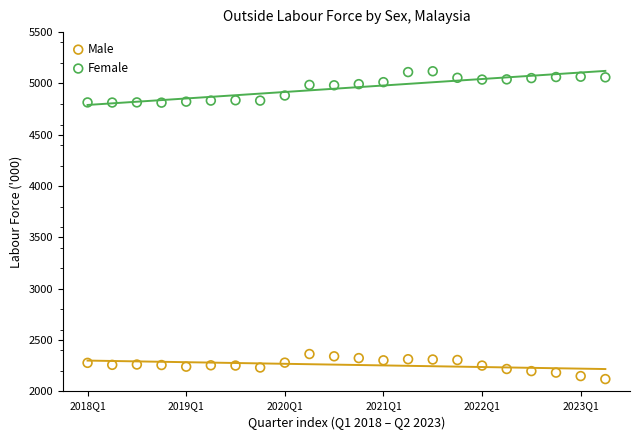

Across all data points, what is the range of X values (max minus min)?

21.0